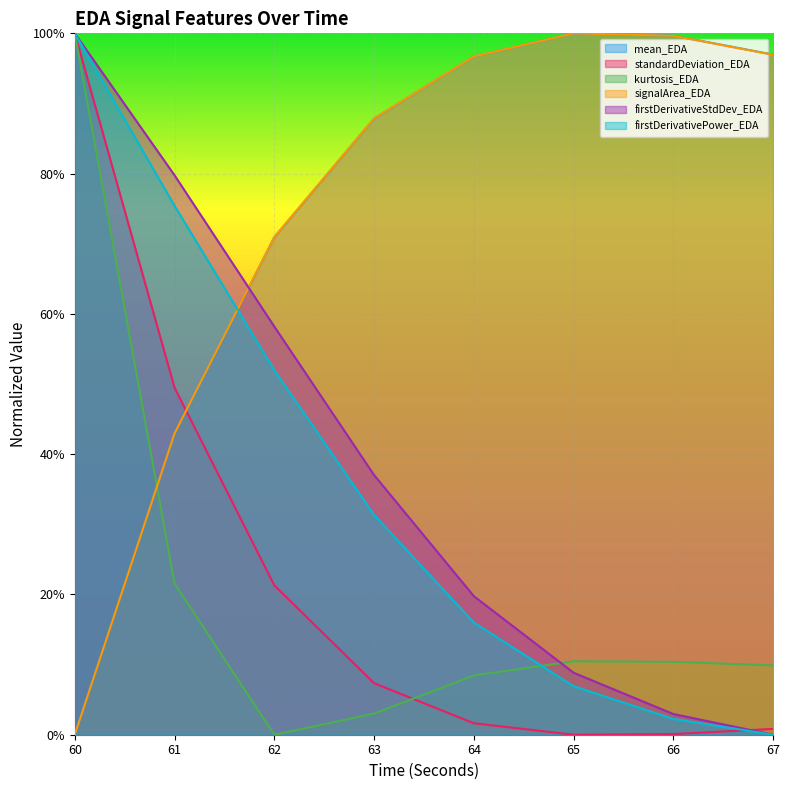

Reading left to right, transcribe all the data shown in this chart.

mean_EDA: 60=0.0	61=0.4	62=0.7	63=0.9	64=1.0	65=1.0	66=1.0	67=1.0
standardDeviation_EDA: 60=1.0	61=0.5	62=0.2	63=0.1	64=0.0	65=0.0	66=0.0	67=0.0
kurtosis_EDA: 60=1.0	61=0.2	62=0.0	63=0.0	64=0.1	65=0.1	66=0.1	67=0.1
signalArea_EDA: 60=0.0	61=0.4	62=0.7	63=0.9	64=1.0	65=1.0	66=1.0	67=1.0
firstDerivativeStdDev_EDA: 60=1.0	61=0.8	62=0.6	63=0.4	64=0.2	65=0.1	66=0.0	67=0.0
firstDerivativePower_EDA: 60=1.0	61=0.8	62=0.5	63=0.3	64=0.2	65=0.1	66=0.0	67=0.0